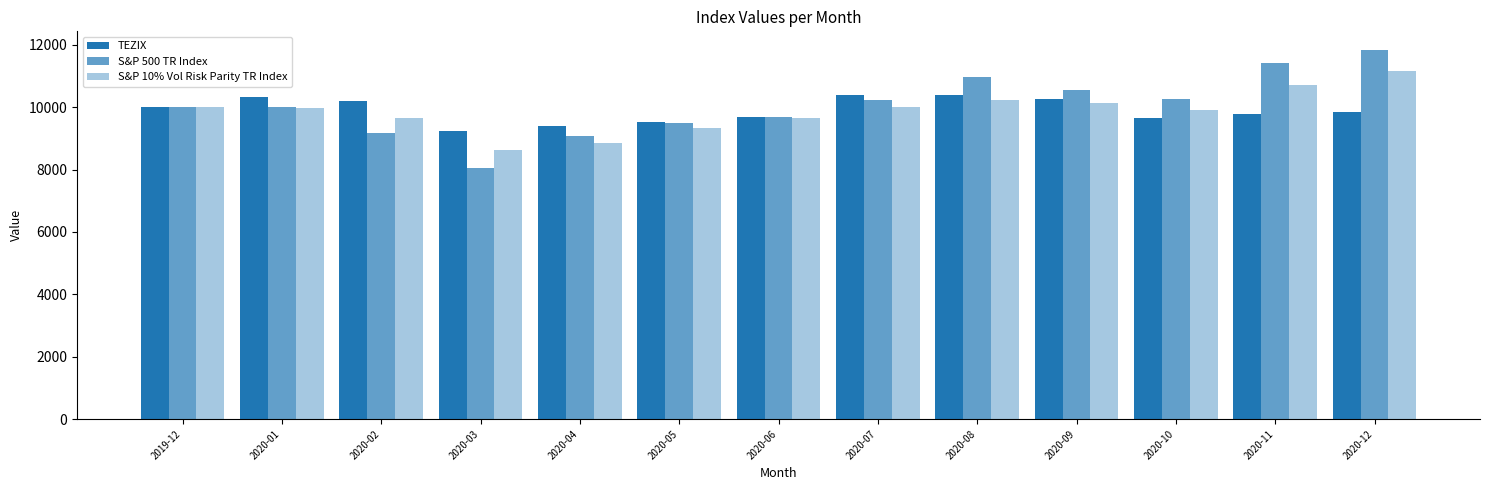

List the series in order of their peak value, highest first.

S&P 500 TR Index, S&P 10% Vol Risk Parity TR Index, TEZIX